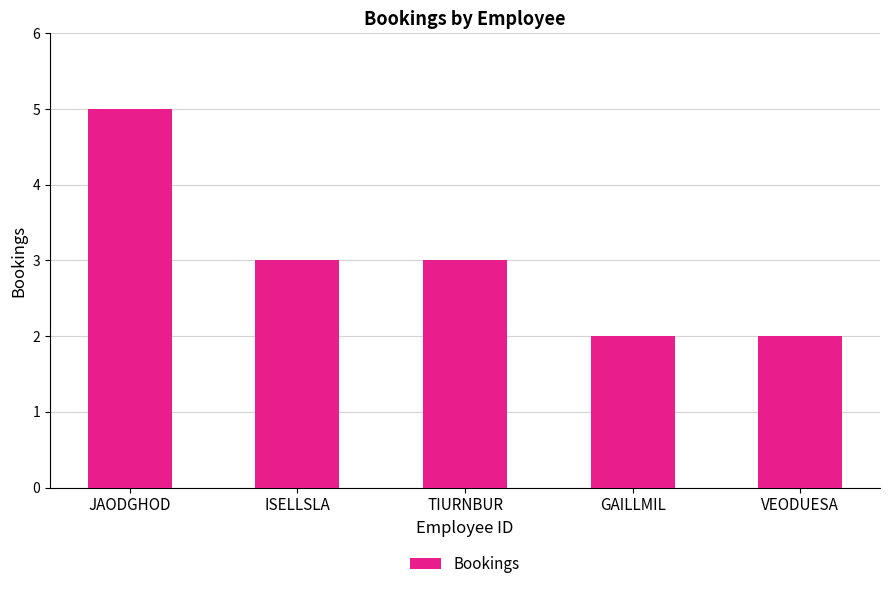

What value does the data have at TIURNBUR?

3